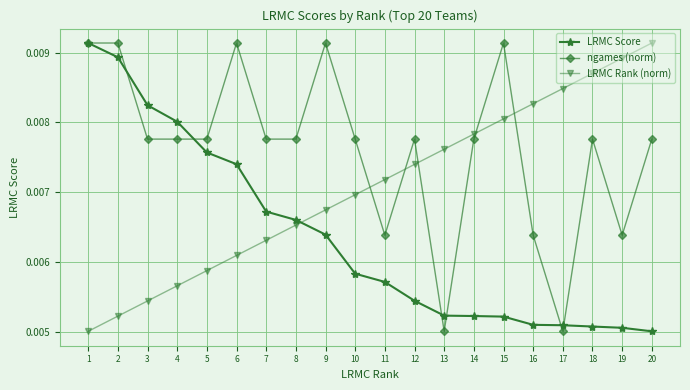

List the series in order of their overall mean, highest first.

ngames (norm), LRMC Rank (norm), LRMC Score